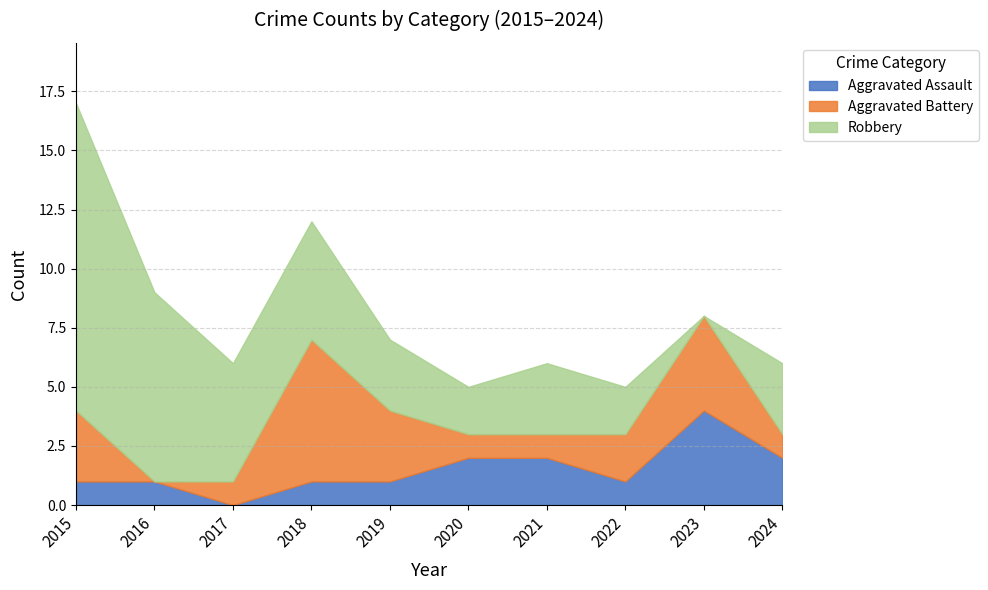

Rank the series by their average value, from highest to lowest.

Robbery, Aggravated Battery, Aggravated Assault